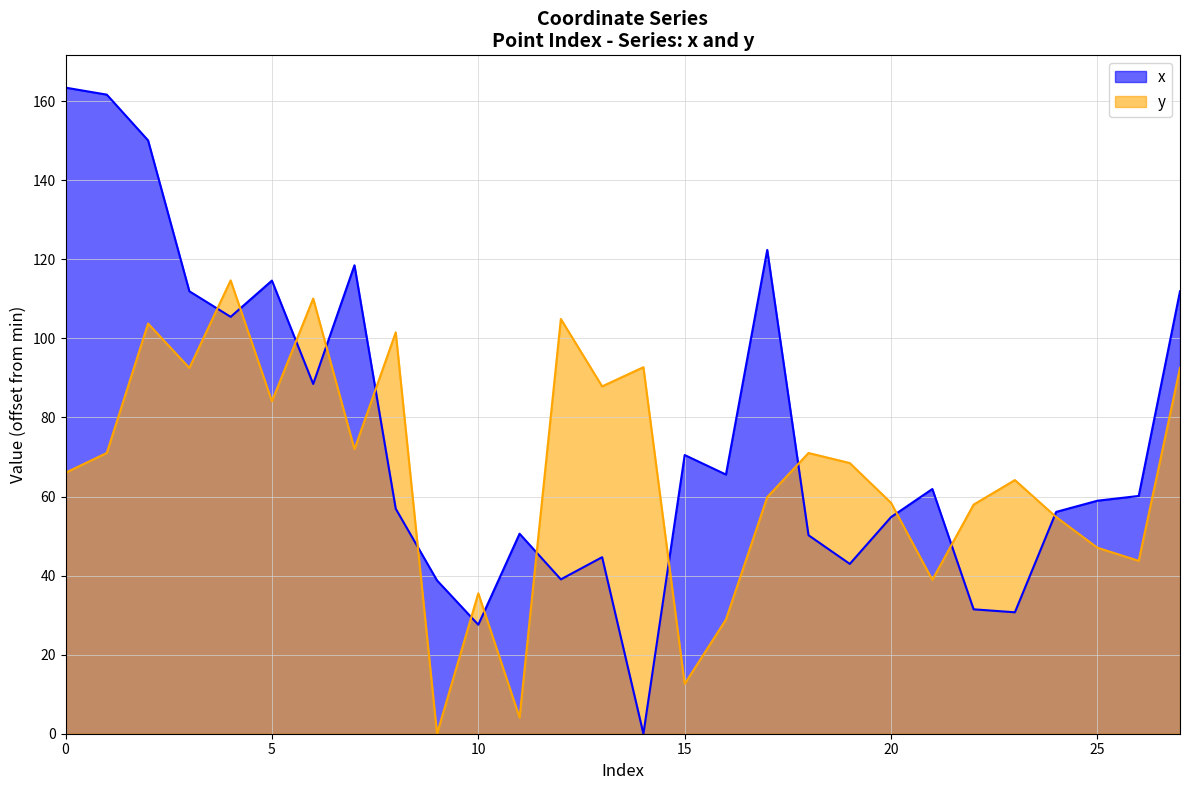

How many times do x and y cross each other?

14